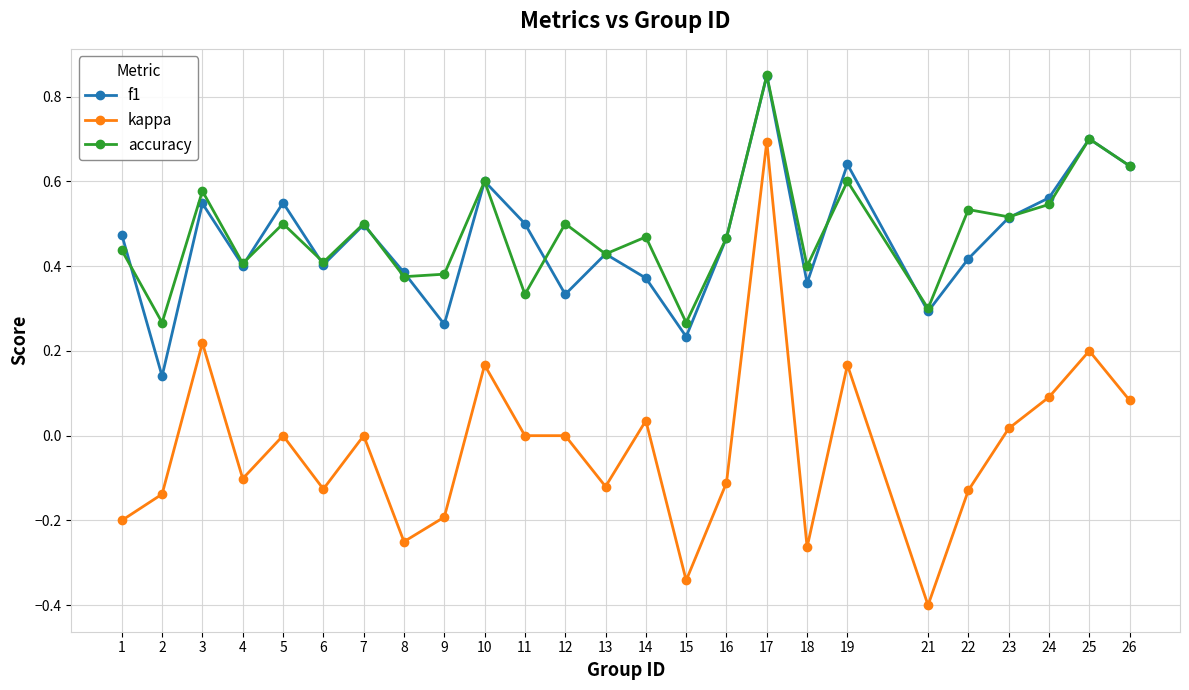

How many data points does each series have?

25